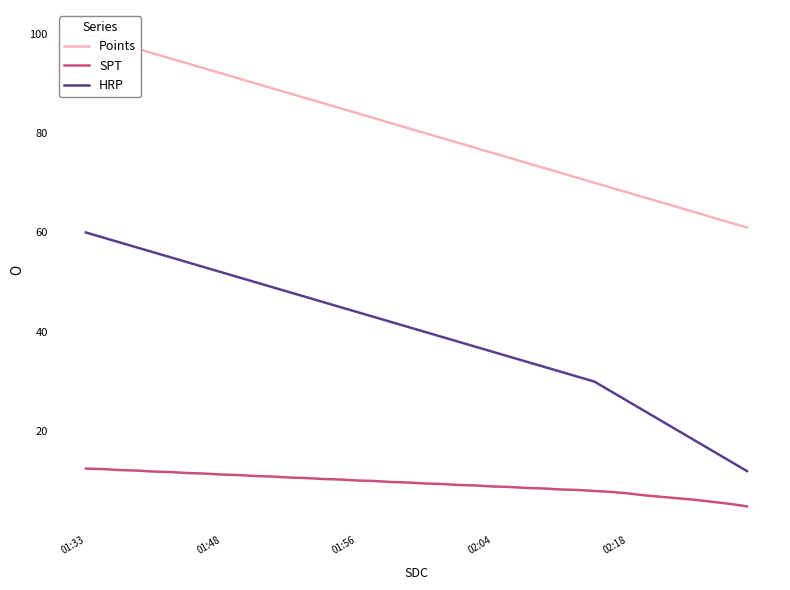

Rank the series by their maximum value, from highest to lowest.

Points, HRP, SPT